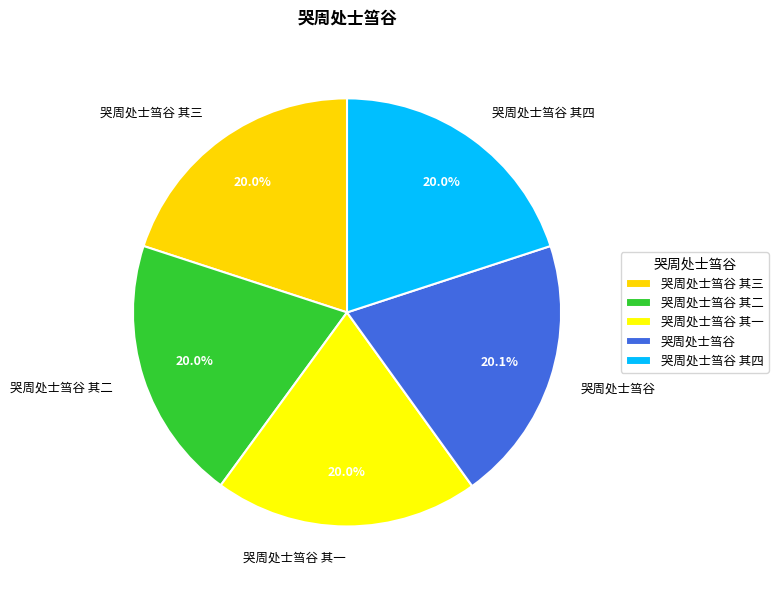

Does 哭周处士筜谷 其三 account for over 50% of the chart?

No